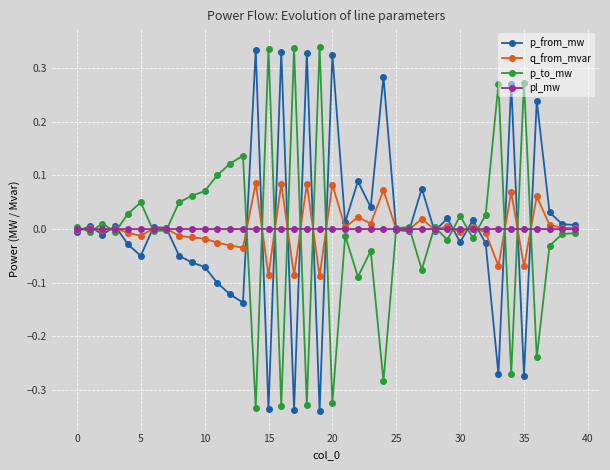

True or false: q_from_mvar has more than 1 points higher than both neighbors.

True